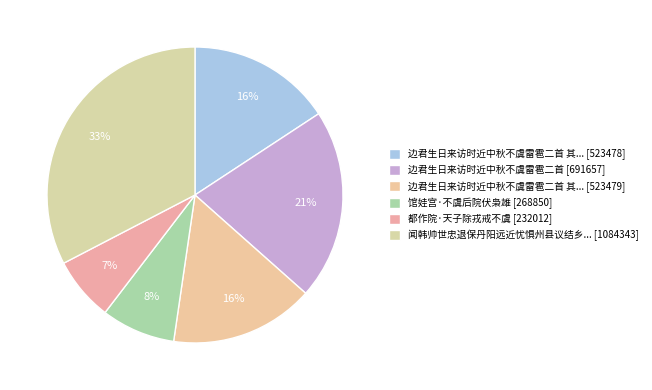

How many segments does this pie chart have?

6